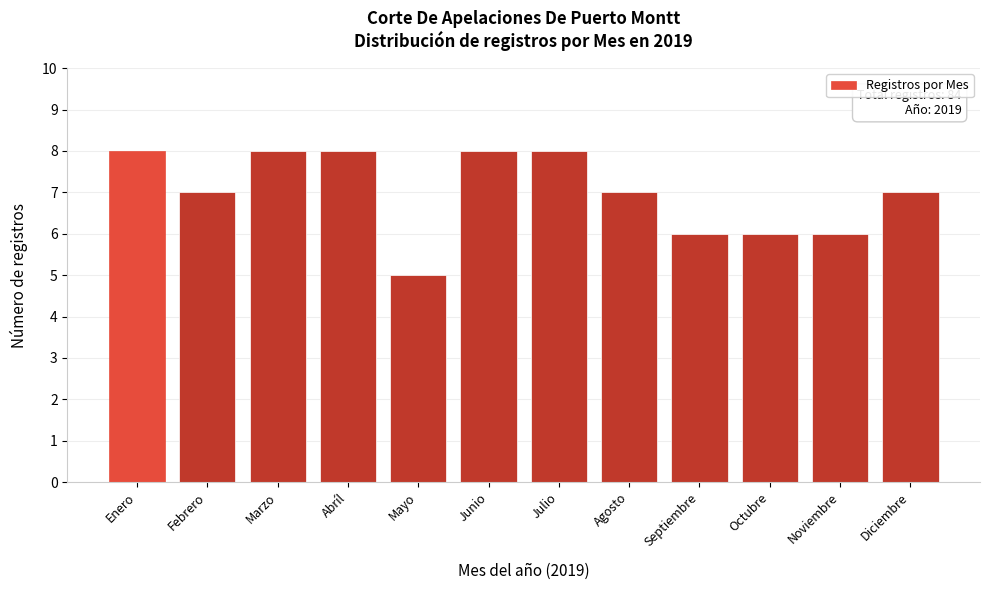

Reading left to right, extract all data points from this chart.

Enero=8	Febrero=7	Marzo=8	Abríl=8	Mayo=5	Junio=8	Julio=8	Agosto=7	Septiembre=6	Octubre=6	Noviembre=6	Diciembre=7